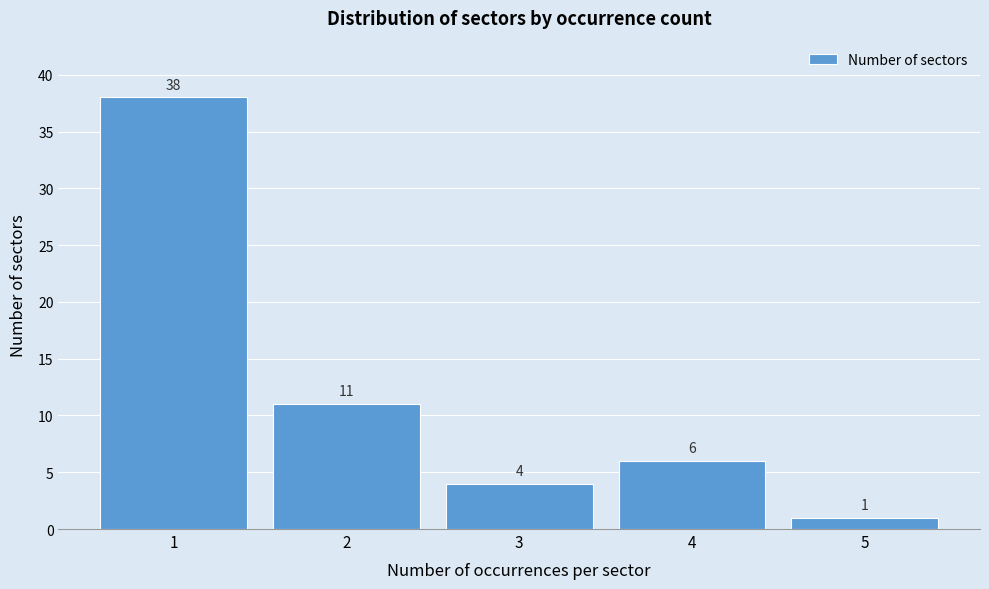

Reading left to right, list every bar in this chart as the range it spans on the x-axis followed by its height.

0.5 to 1.5: 38
1.5 to 2.5: 11
2.5 to 3.5: 4
3.5 to 4.5: 6
4.5 to 5.5: 1